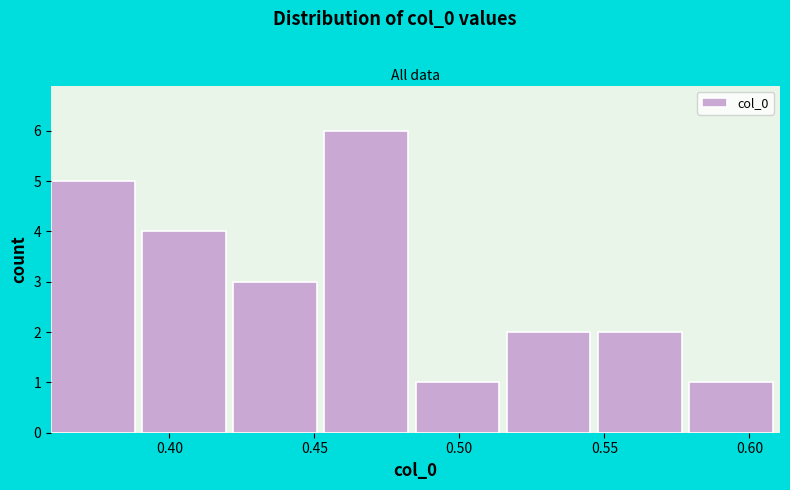

Over which range of the x-axis is the bar tallest?

0.455 to 0.485